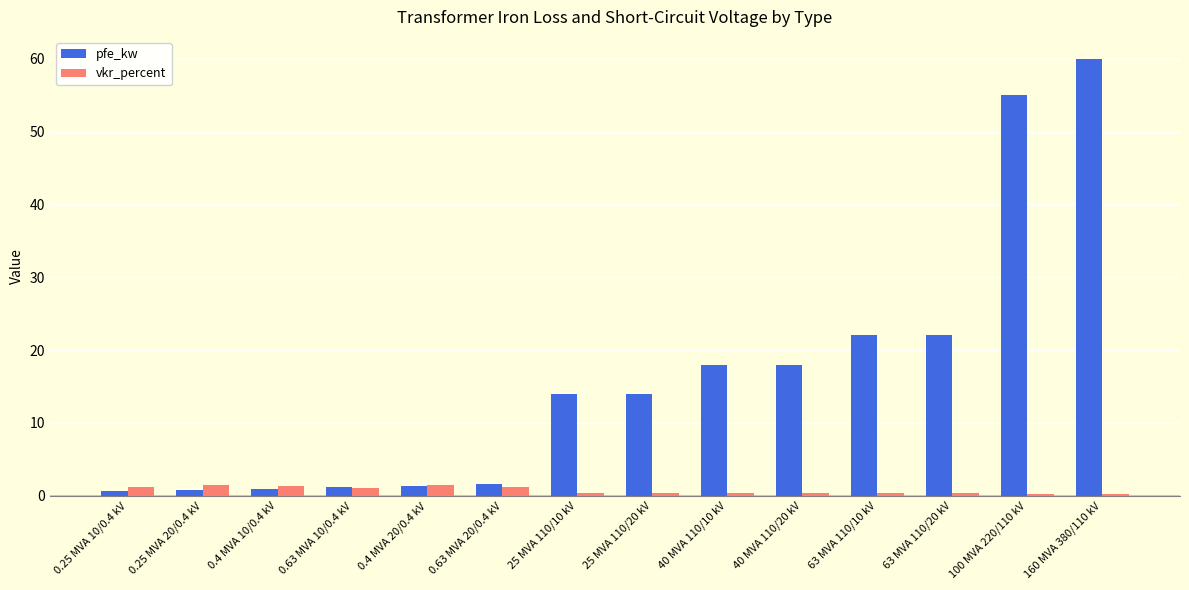

What is the sum of the vkr_percent values at 25 MVA 110/20 kV and 63 MVA 110/10 kV?

0.7